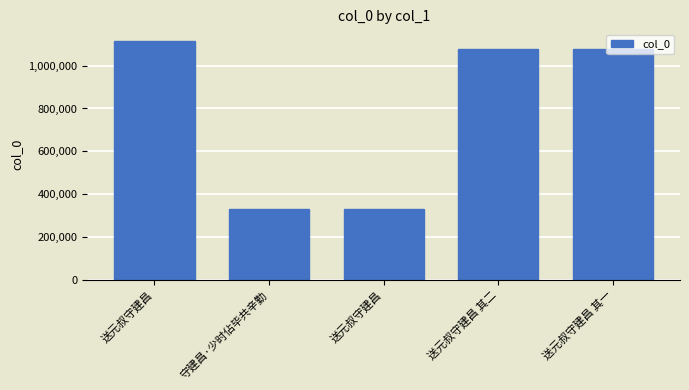

The chart shows a value of 330495 at 守建昌·少时佔毕共辛勤. True or false?

True